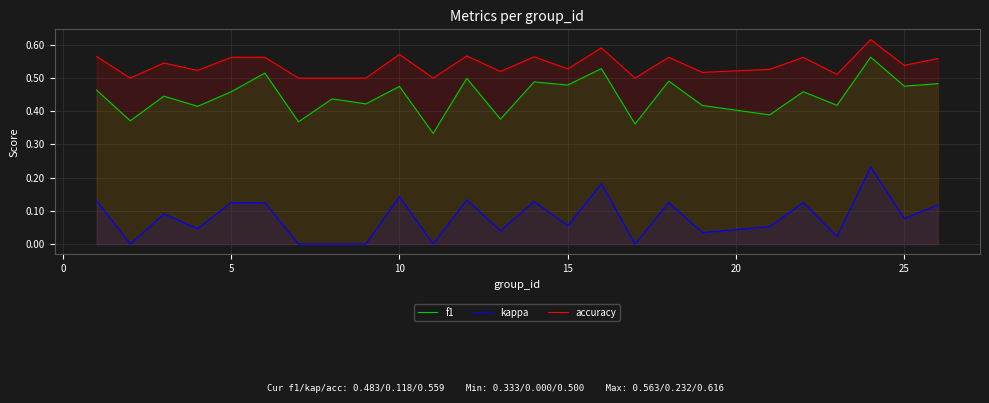

What is the difference between the maximum and second lowest values in the f1 series?

0.2